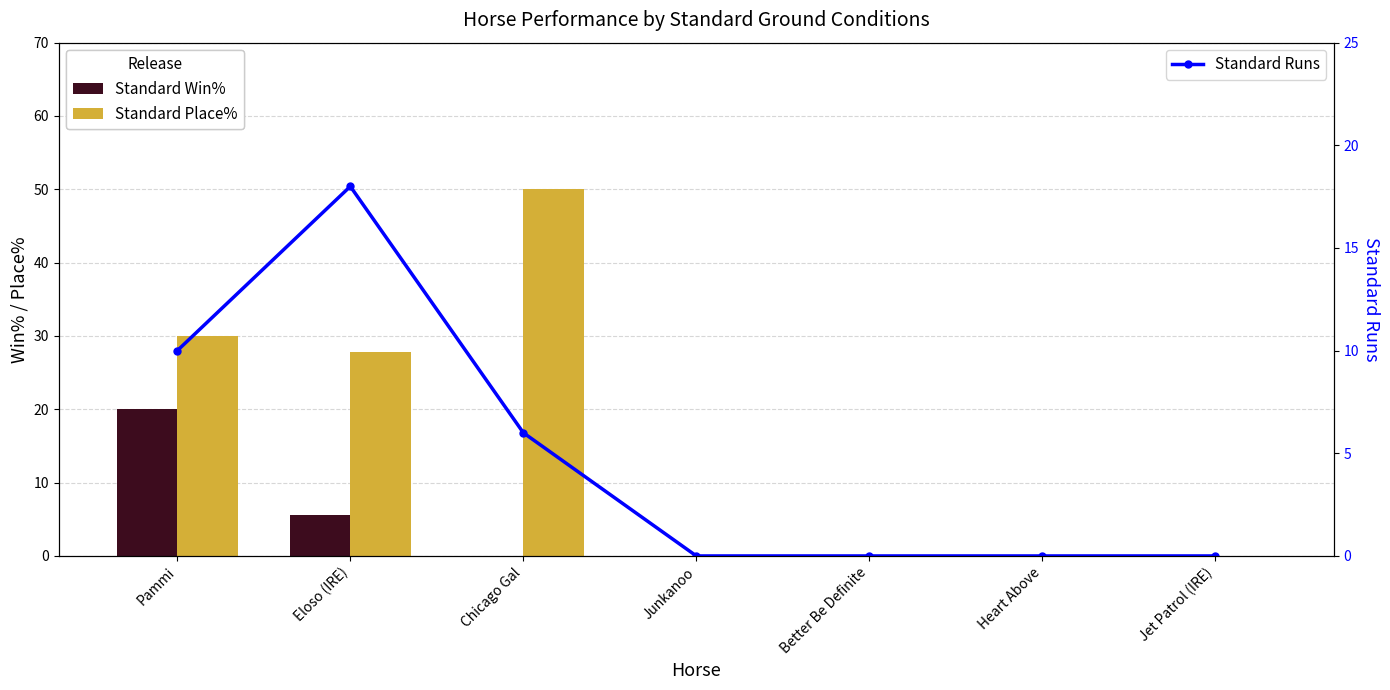

What is the difference between the maximum and minimum values in the Standard Place% series?

50.0